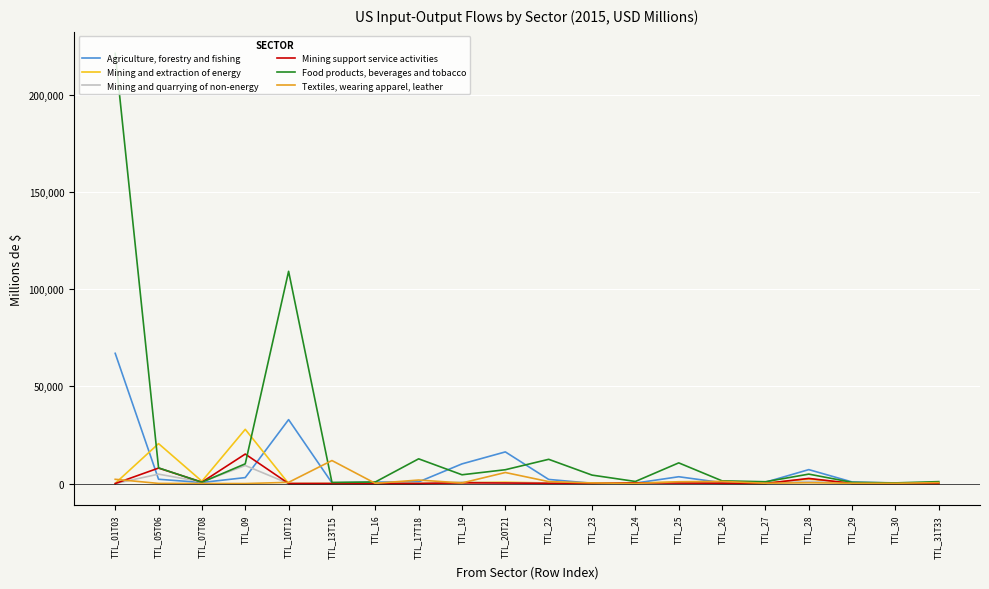

At which category is the sum across all series the highest?

TTL_01T03